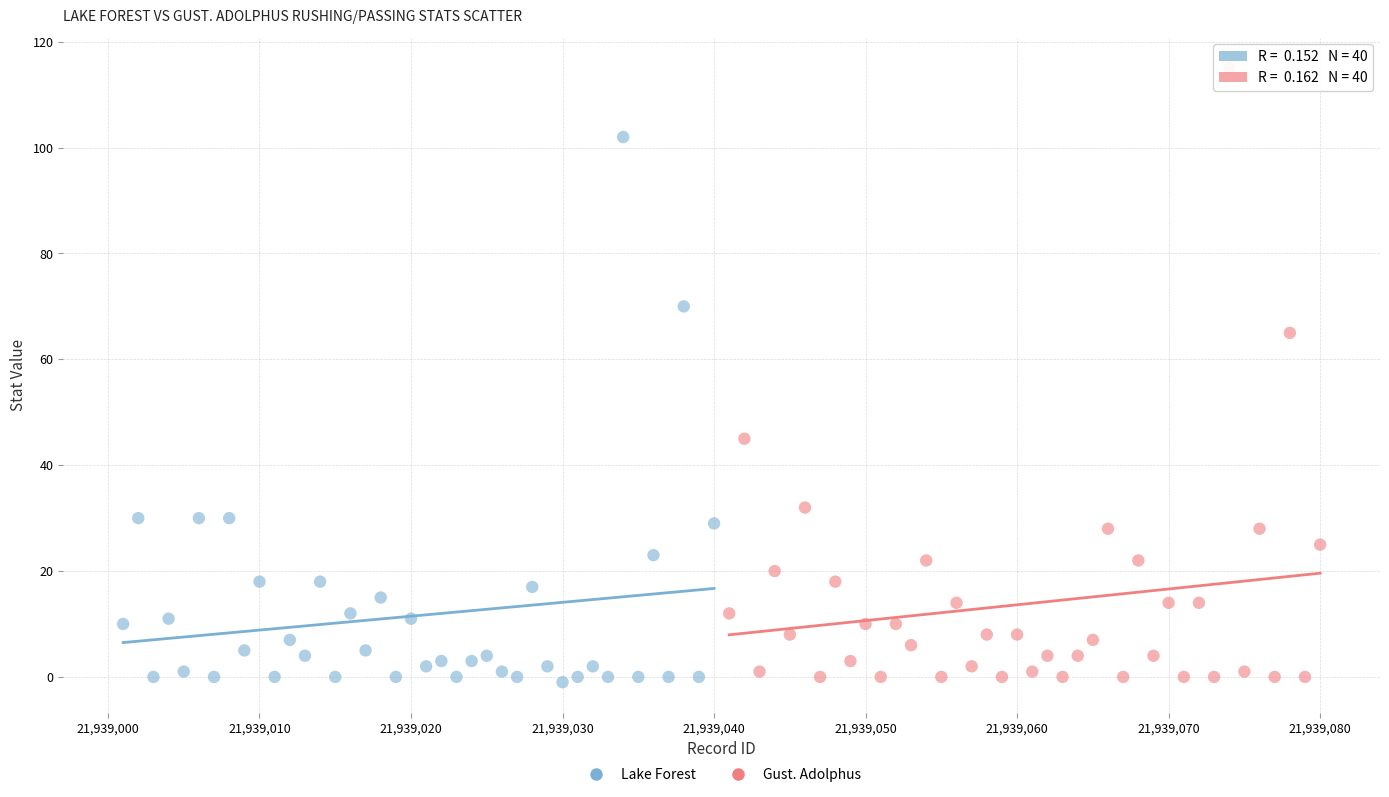

Which series has the largest Y range (max minus min)?

Gust. Adolphus